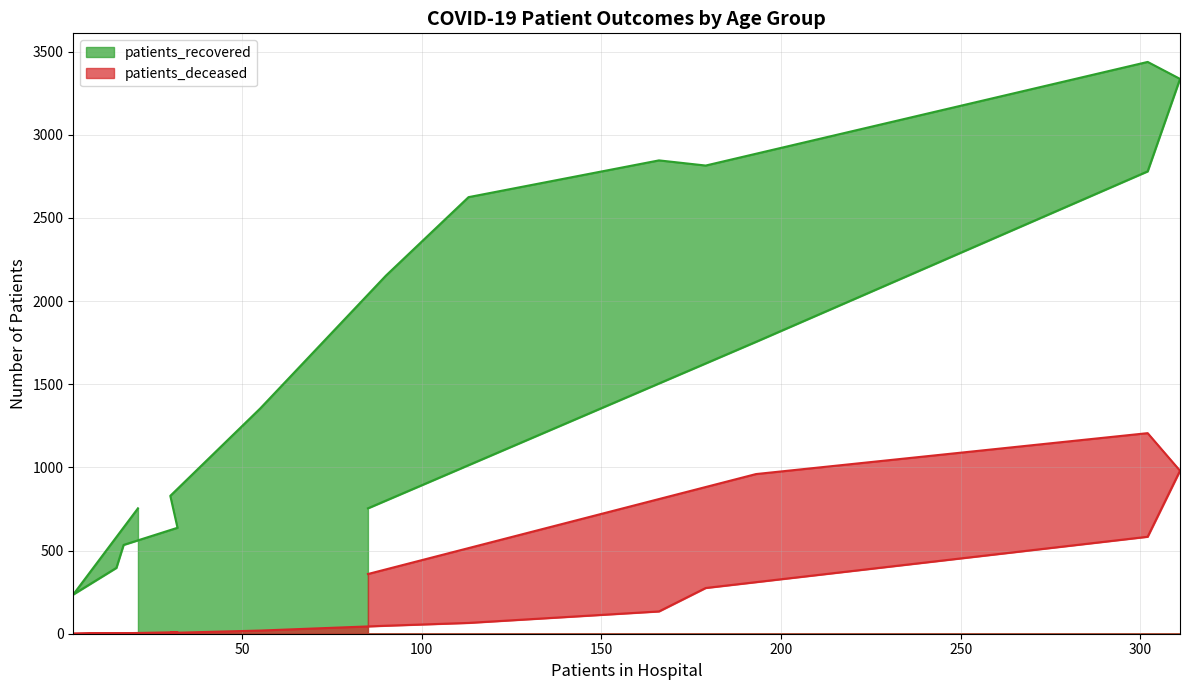

True or false: patients_deceased and patients_recovered intersect in this chart.

False